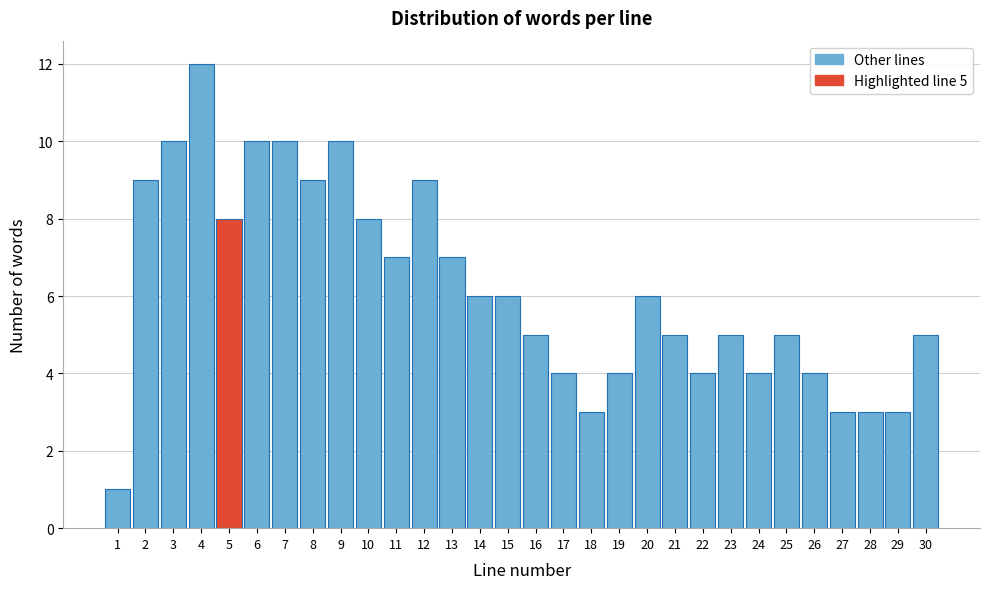

Over which range of the x-axis is the bar tallest?

3.5 to 4.5